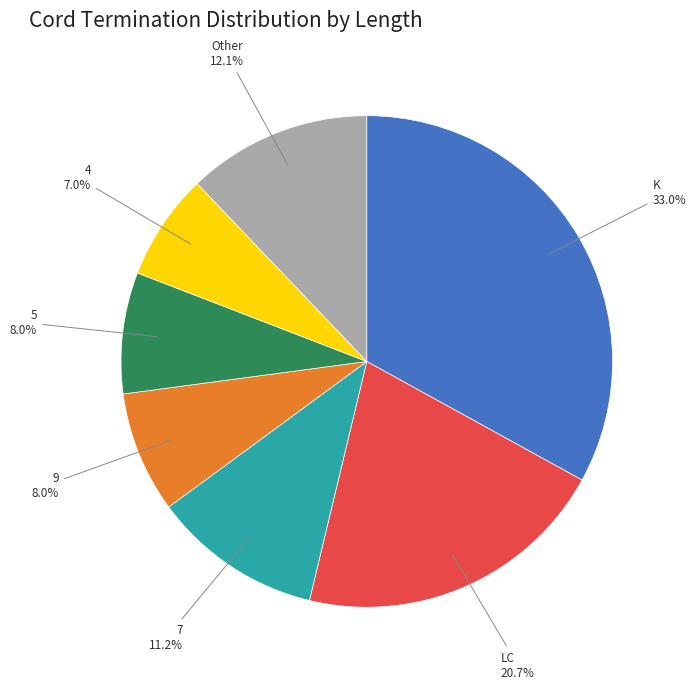

Does any single category account for the majority?

No